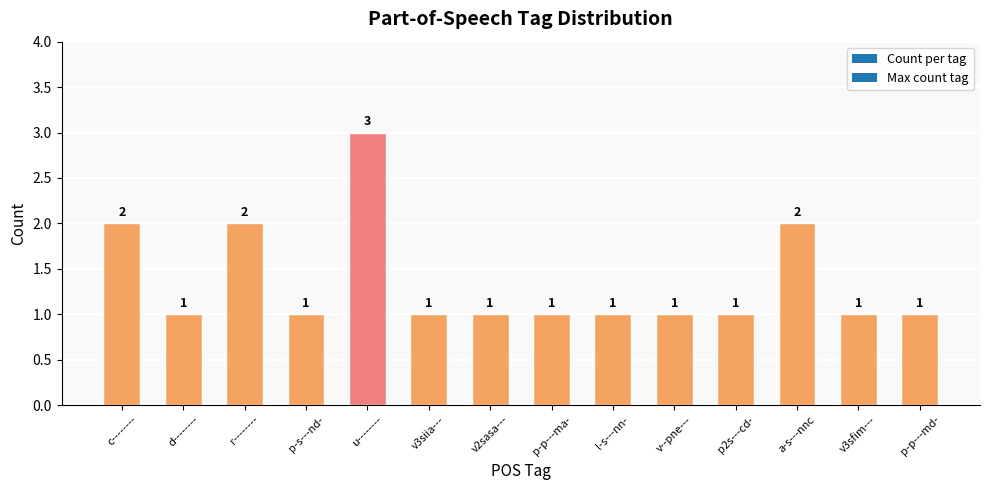

The value at a-s---nnc is 2. True or false?

True